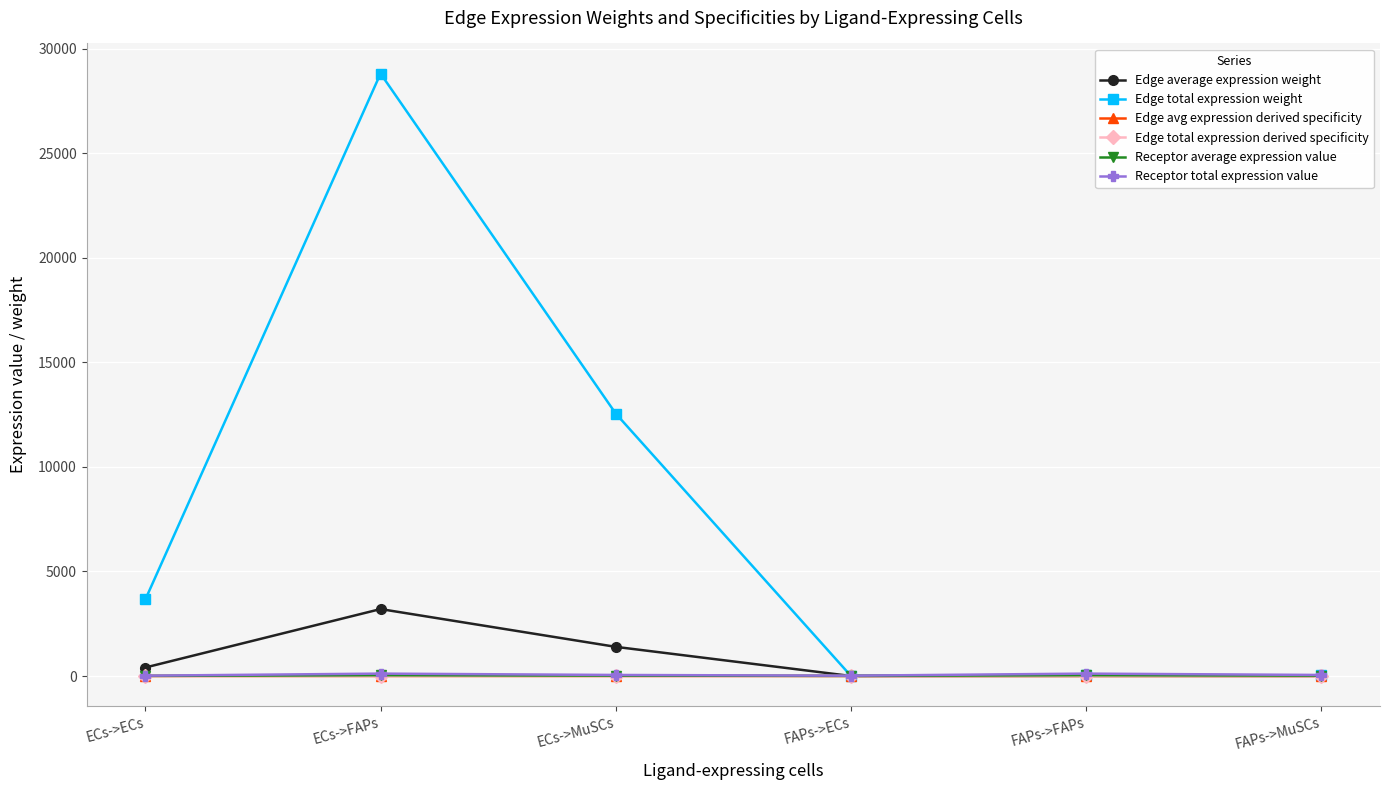

What is the label of the 4th point from the right?

ECs->MuSCs